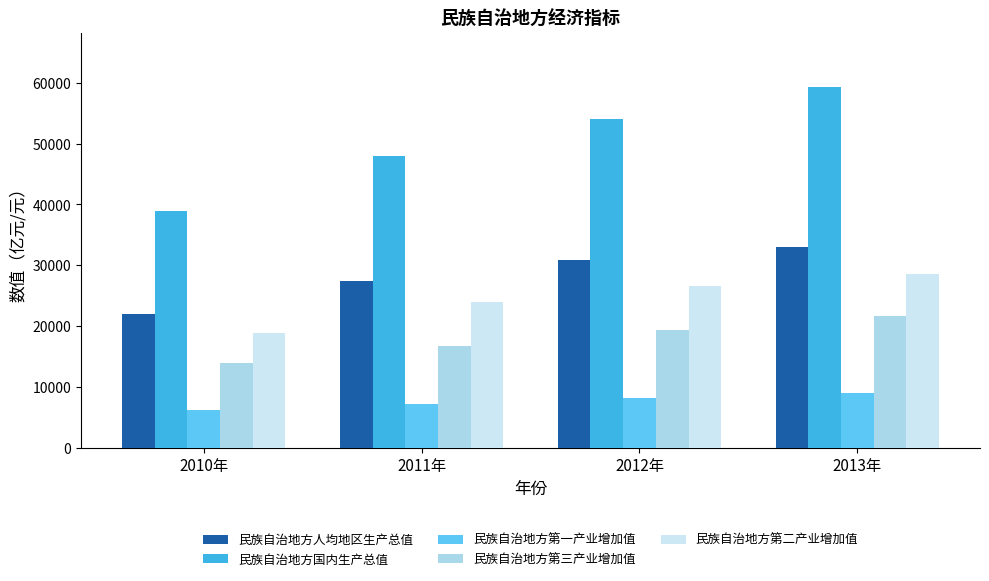

What position from the right is 2011年?

3